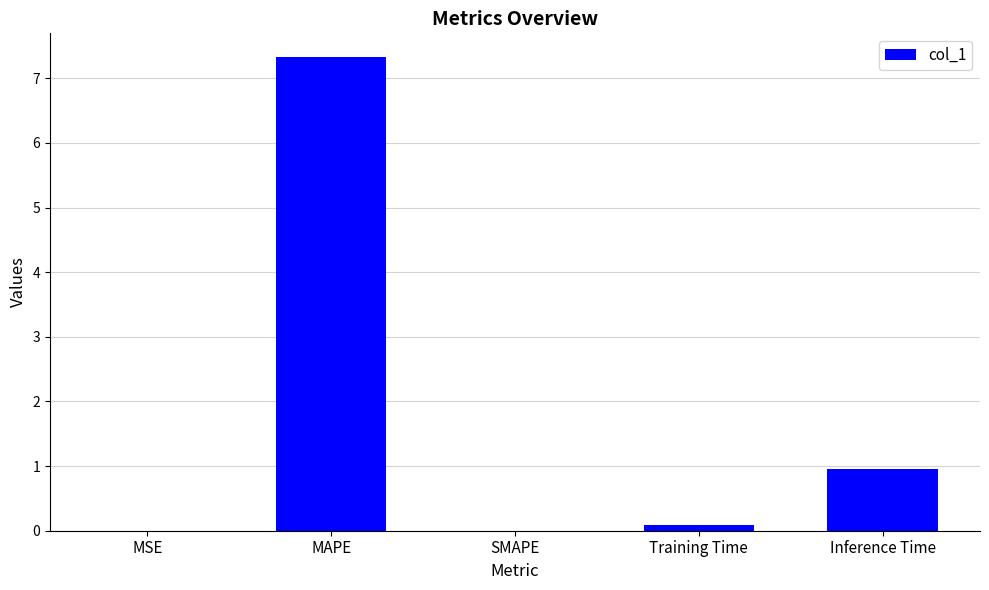

At which category does the chart reach its peak across all series?

MAPE